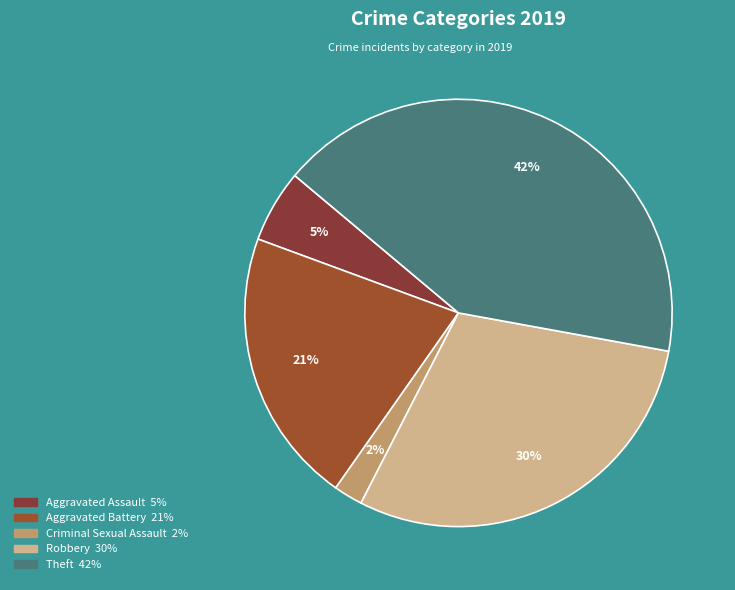

How many segments does this pie chart have?

5